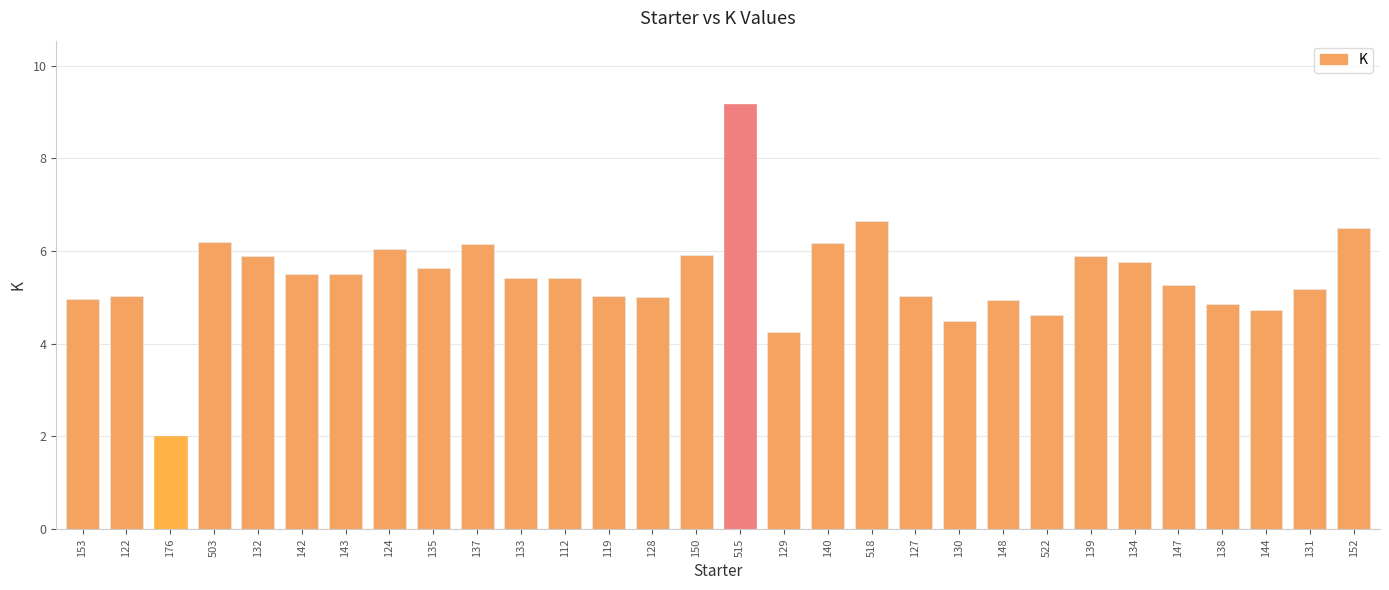

What is the average value?

5.4